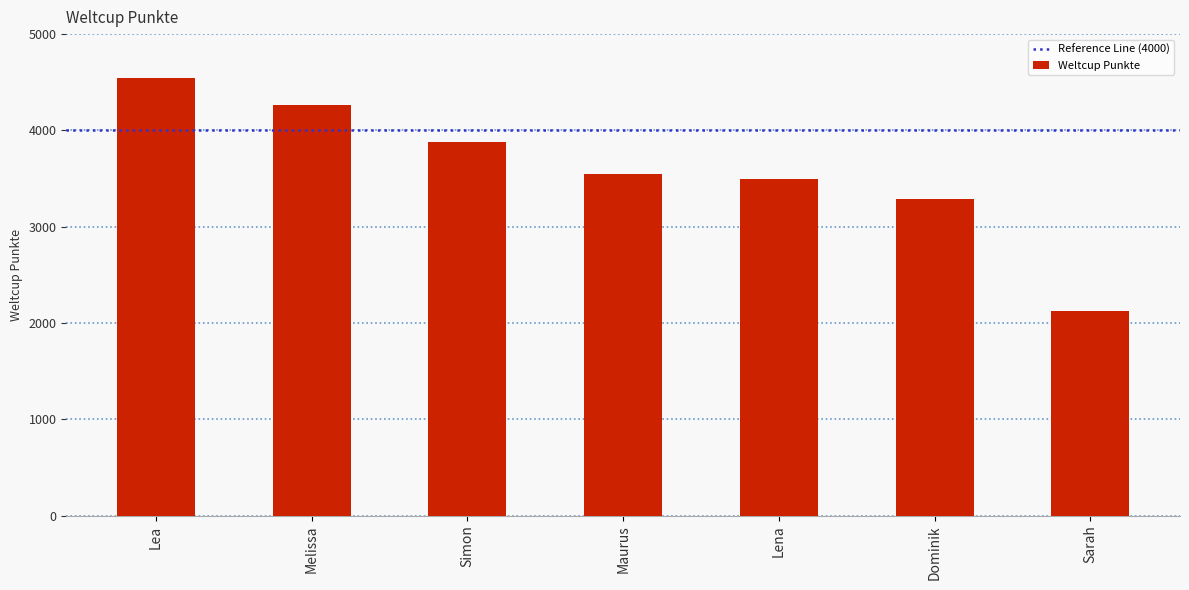

Reading left to right, transcribe all the data shown in this chart.

Lea=4542	Melissa=4268	Simon=3881	Maurus=3549	Lena=3499	Dominik=3284	Sarah=2130